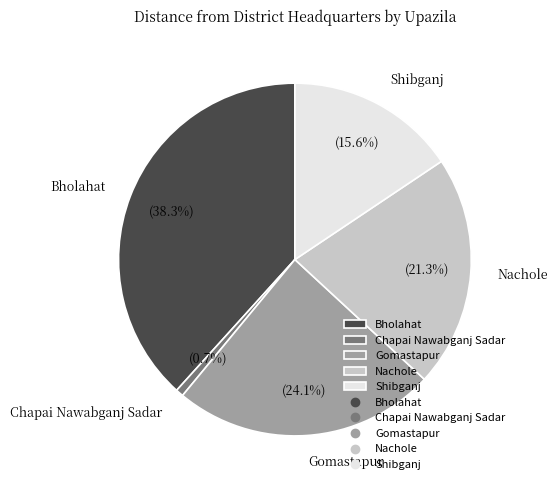

Which slice is the largest?

Bholahat